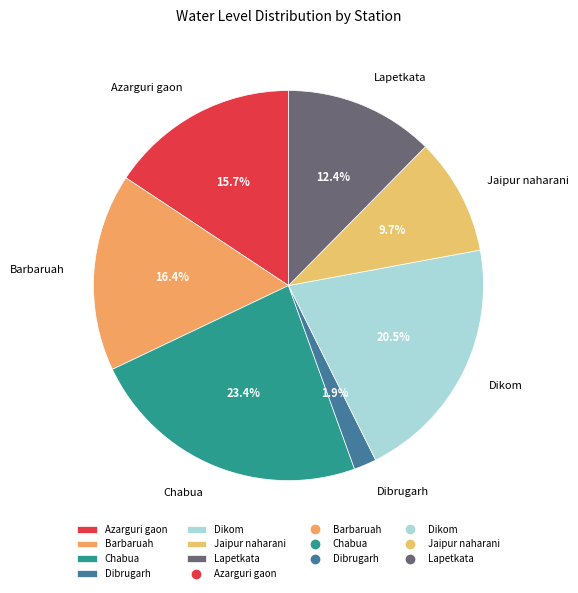

To the nearest percent, what is the combined percentage of Barbaruah and Azarguri gaon?

32%